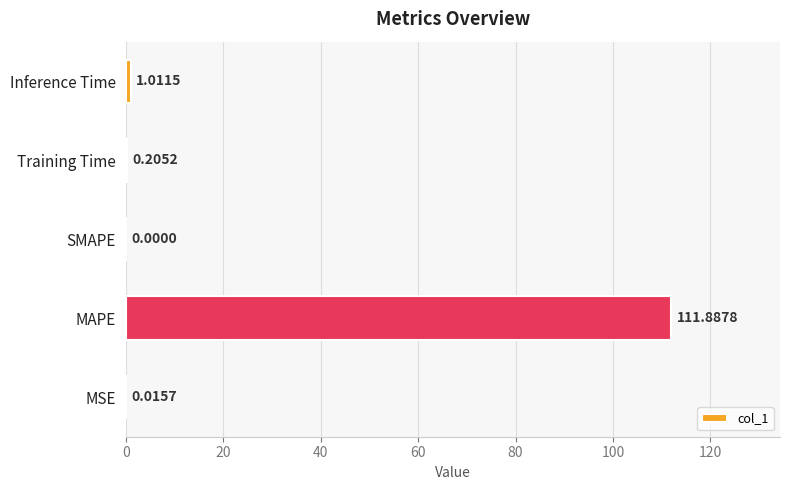

Between MAPE and Inference Time, which is larger?

MAPE